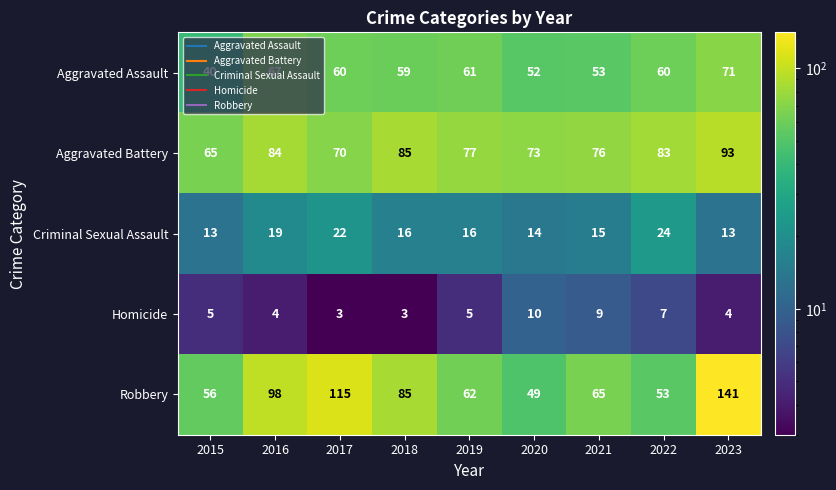

What is the total value across all series at 2023?

322